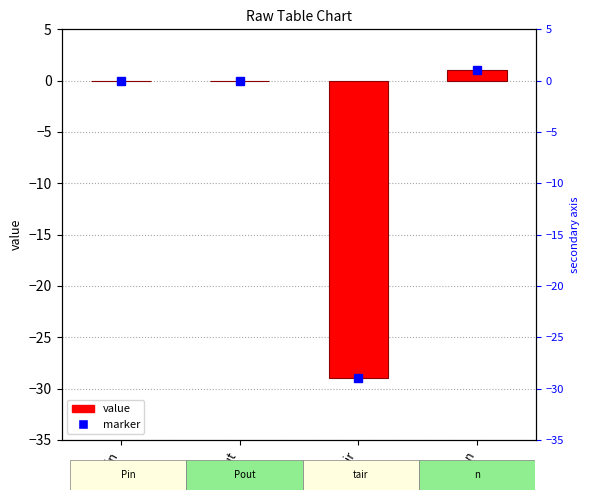

Reading left to right, what are all the values shown in this chart?

Pin=0	Pout=0	tair=-29	n=1